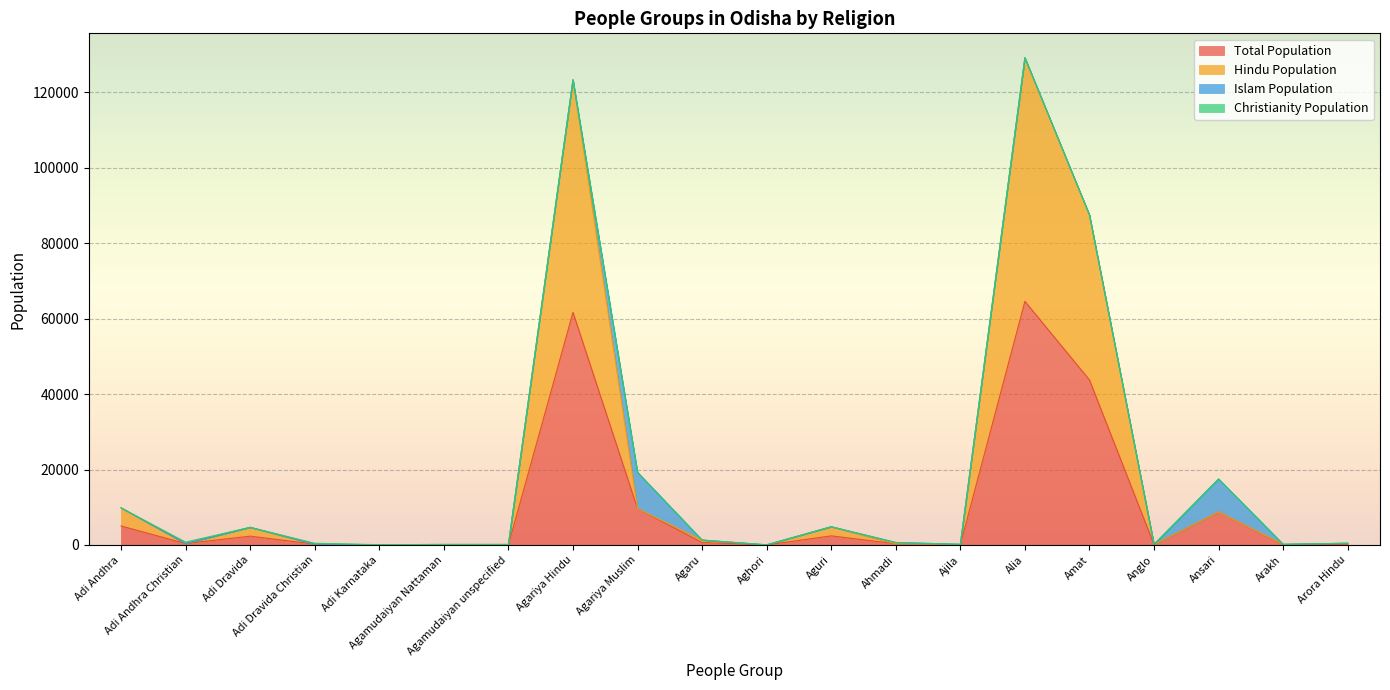

Which category has the lowest value in the Hindu Population series?

Aghori